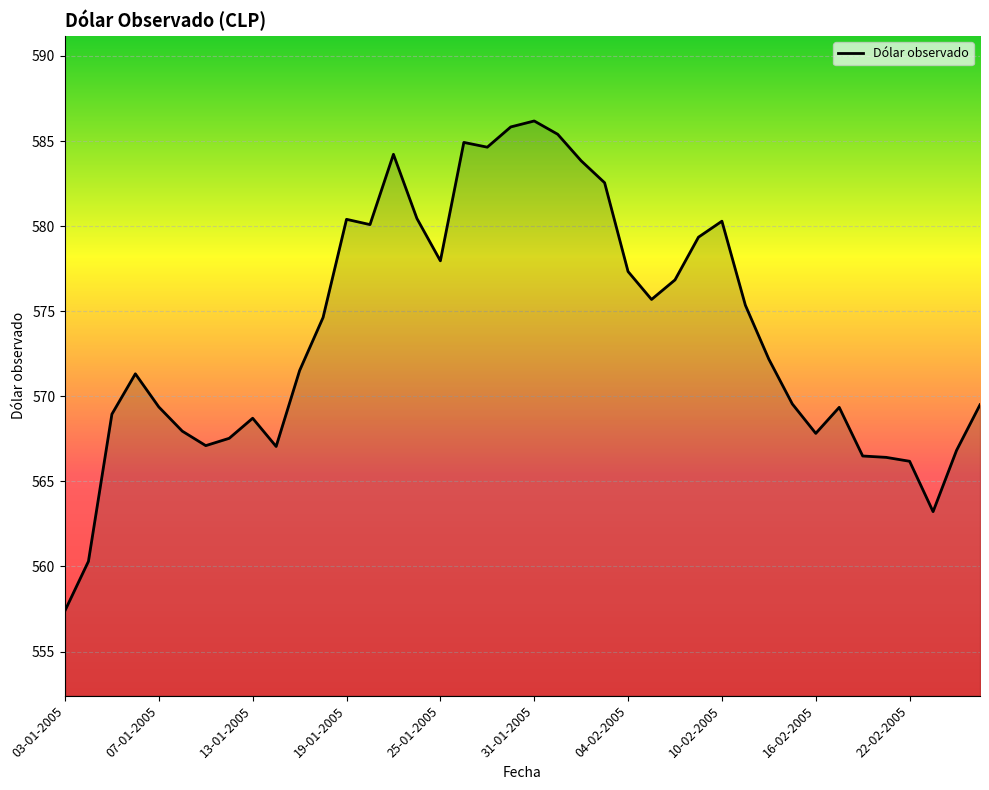

Is it true that the value at 07-01-2005 is 243.7?

False